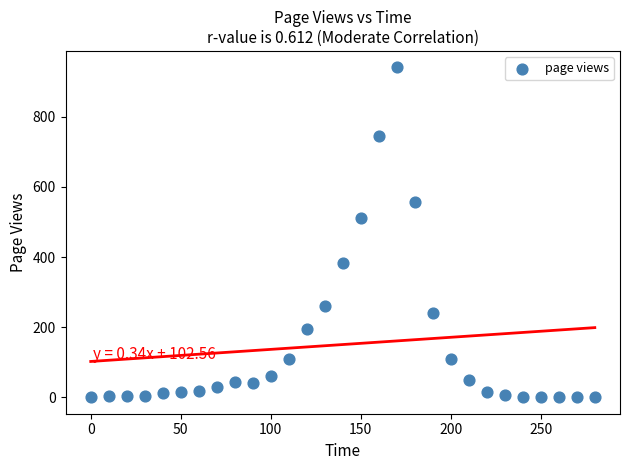

What Y value in the scatter plot is closest to 470?

511.7